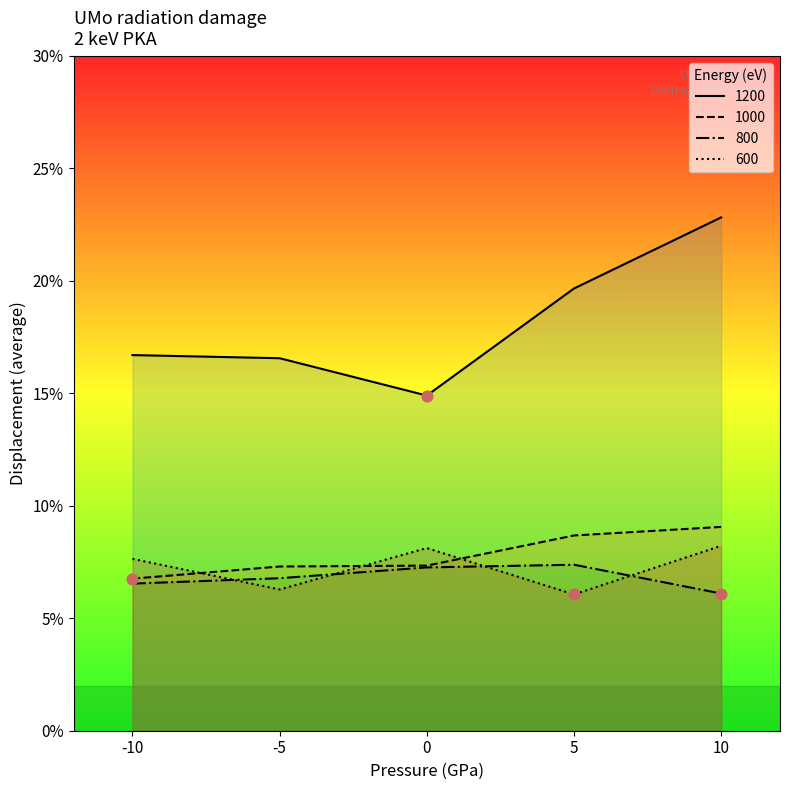

What is the total value across all series at -5?

36.9